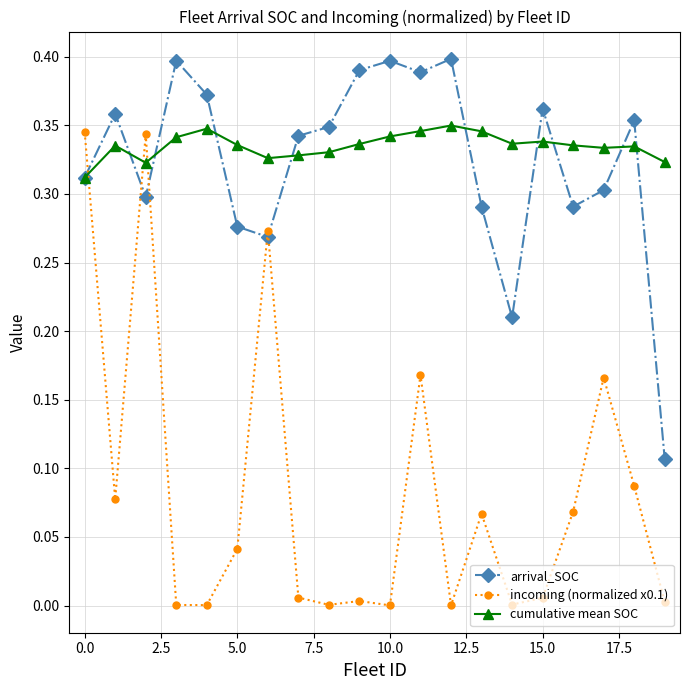

After their last crossing, which series has the higher values: incoming (normalized x0.1) or arrival_SOC?

arrival_SOC